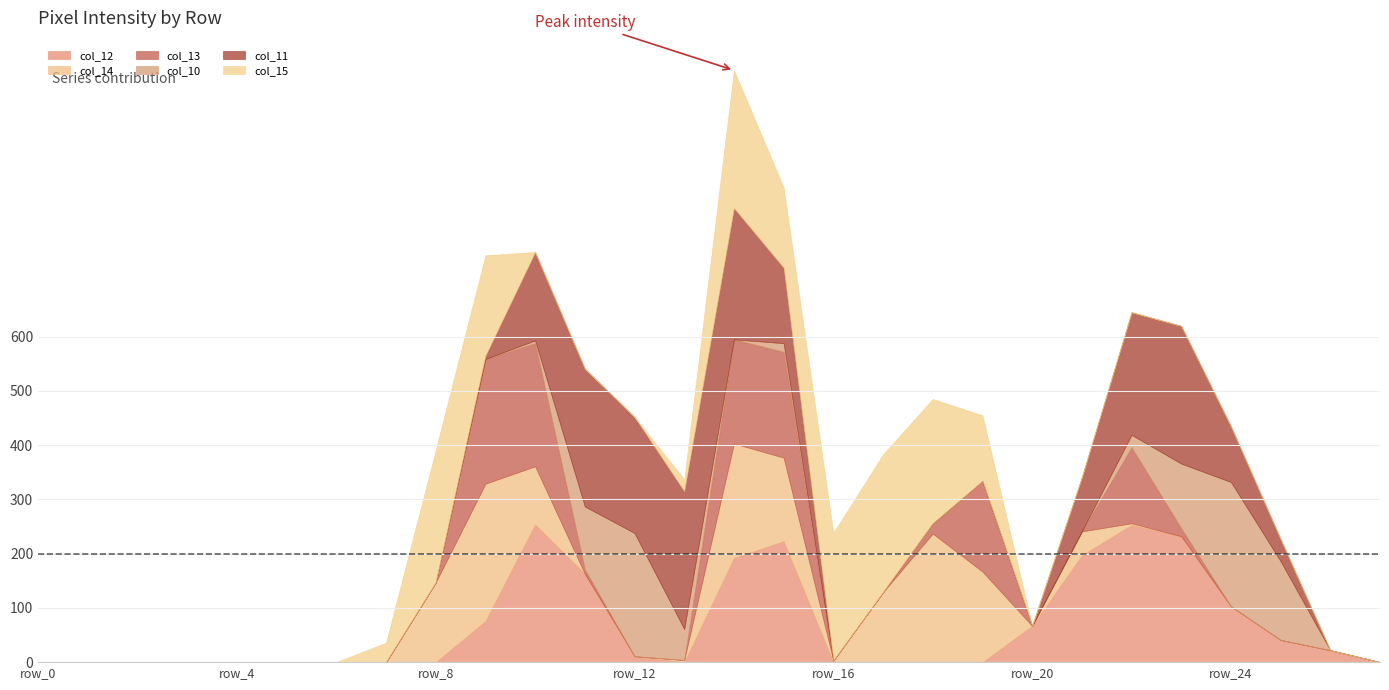

What is the value of the col_12 point at the 12th from the left?

163